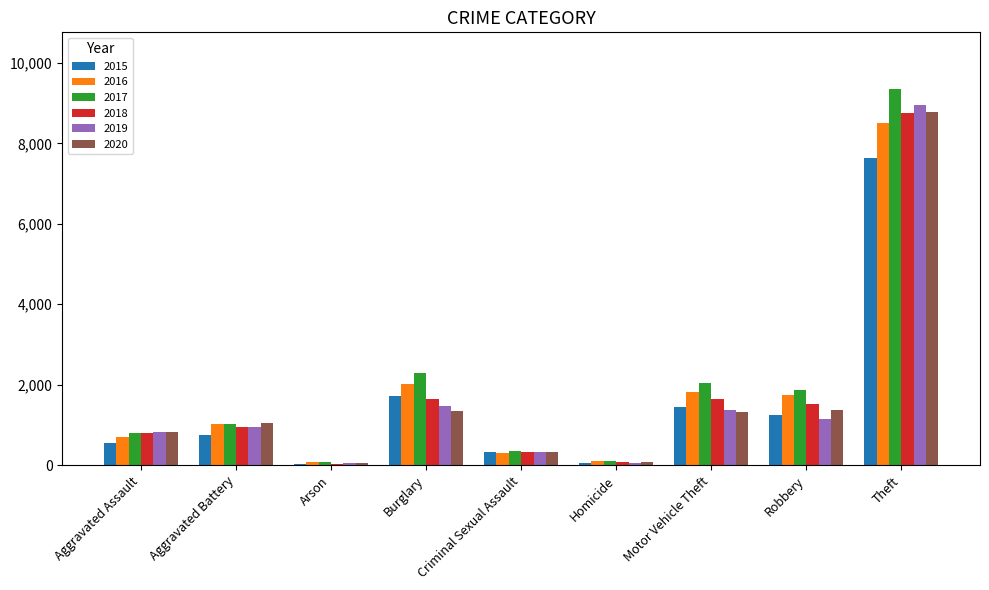

How many groups of bars are there?

9